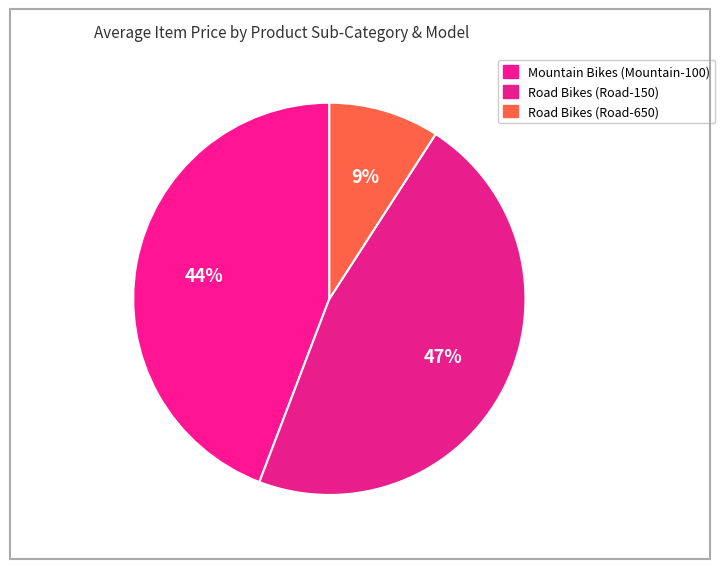

How many slices are in this pie chart?

3